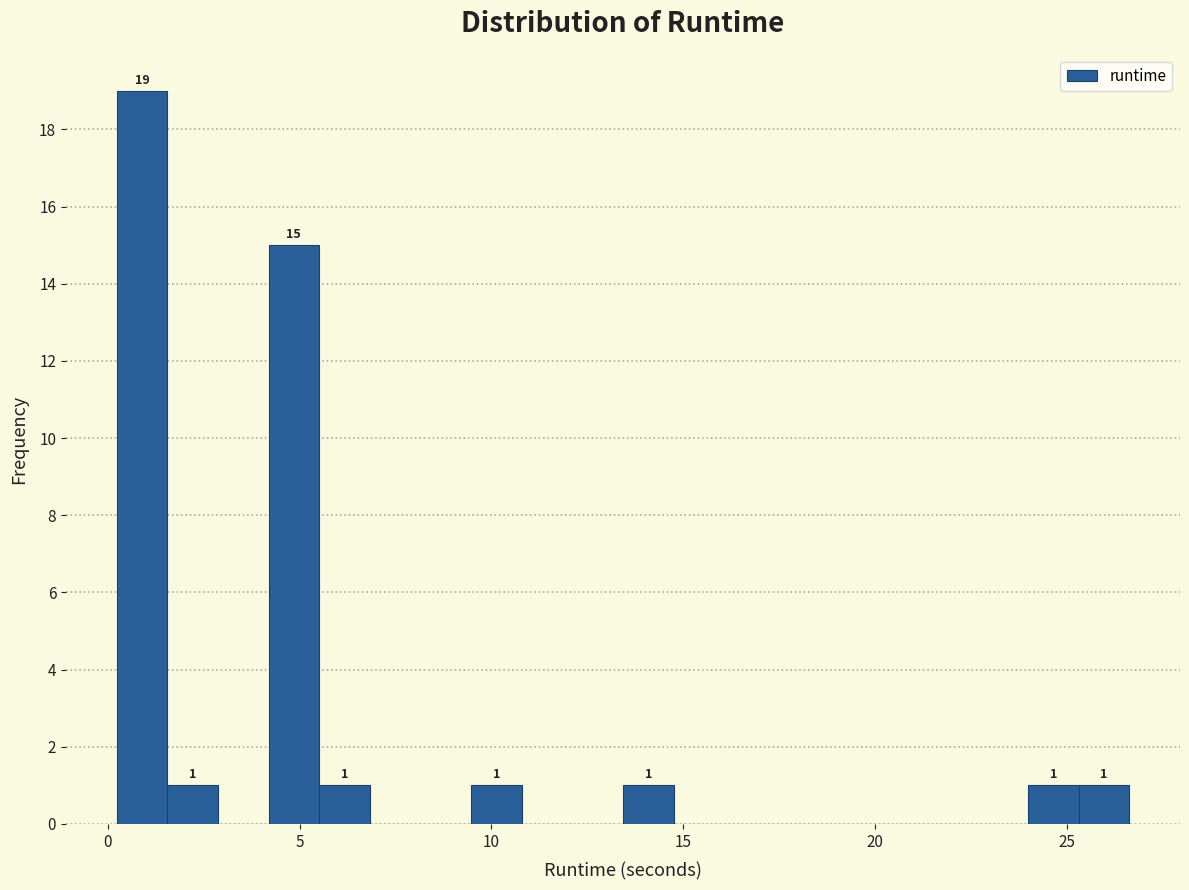

Read against the x-axis, roughly where is the centre of the tallest bar?

1.0